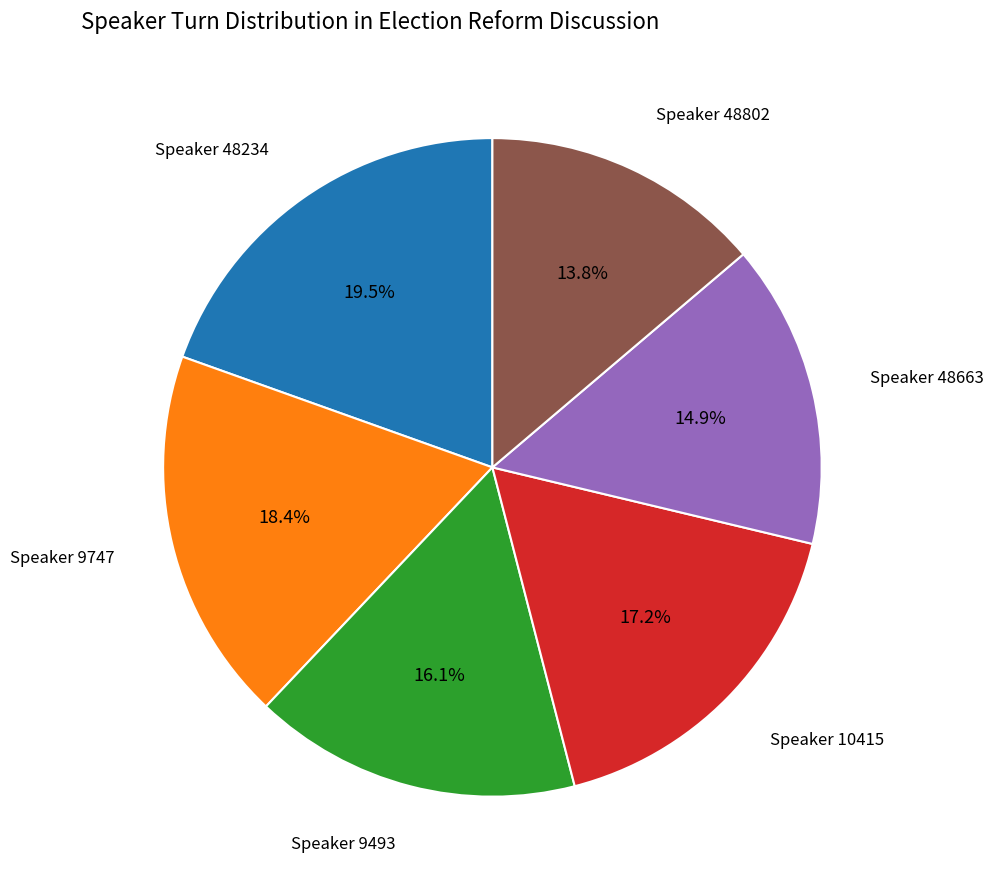

Does any single category account for the majority?

No